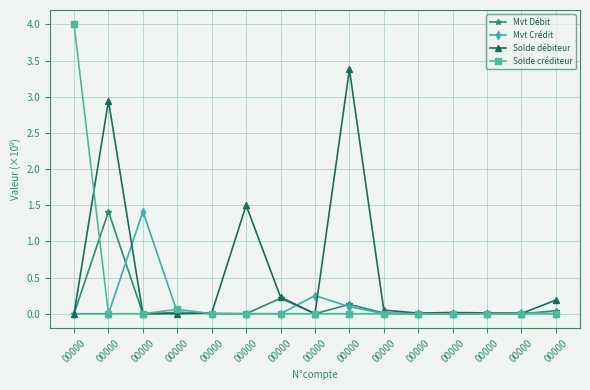

What are all the series names shown in the legend?

Mvt Débit, Mvt Crédit, Solde débiteur, Solde créditeur